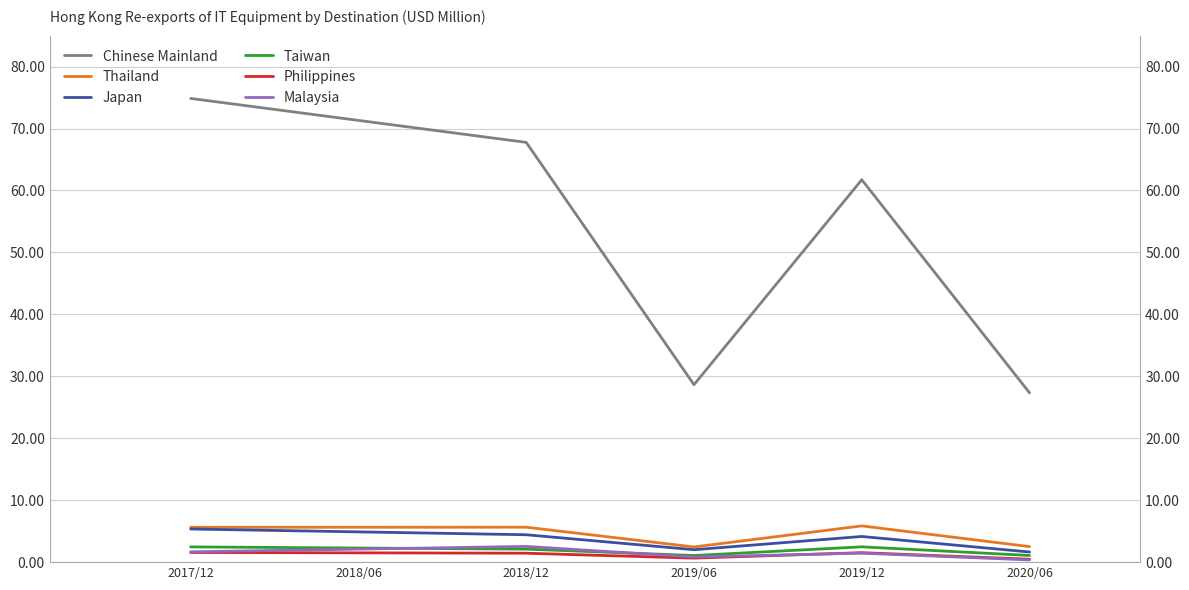

True or false: Taiwan and Japan intersect in this chart.

False